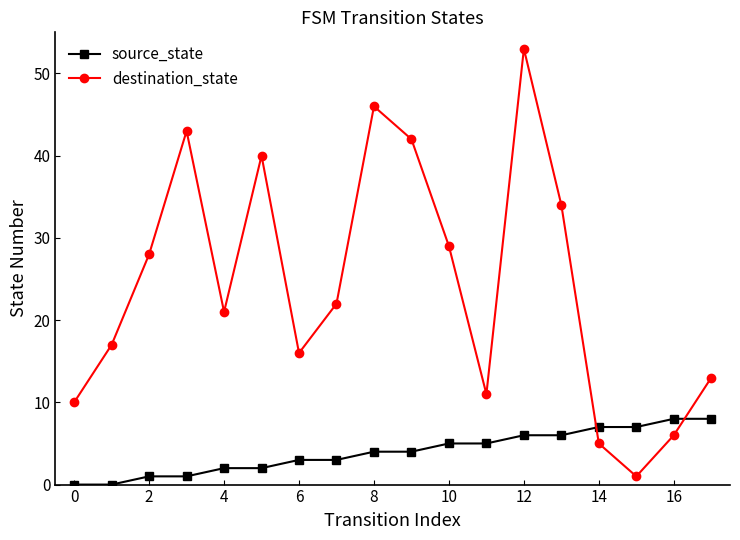

True or false: destination_state has more than 2 points higher than both neighbors.

True